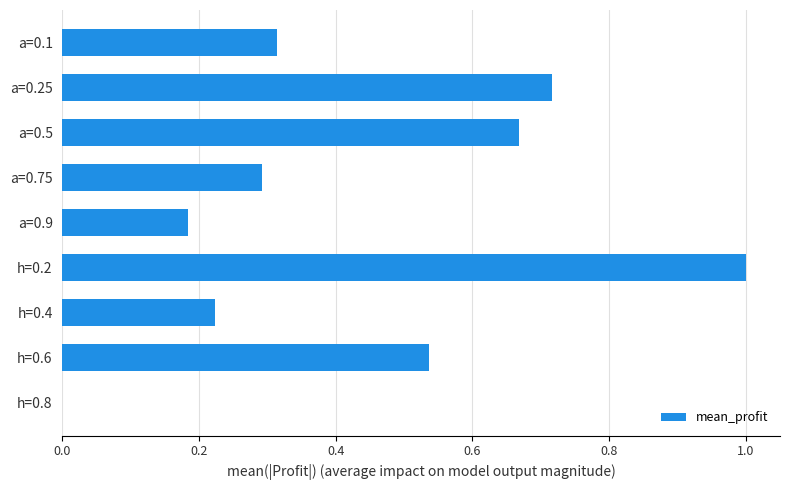

How many values are above zero?

8